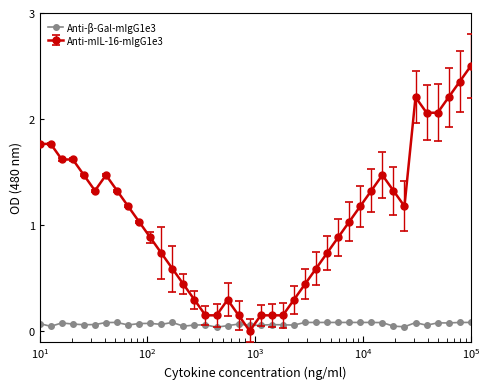

True or false: Anti-β-Gal-mIgG1e3 has more than 0 interior local peaks.

True